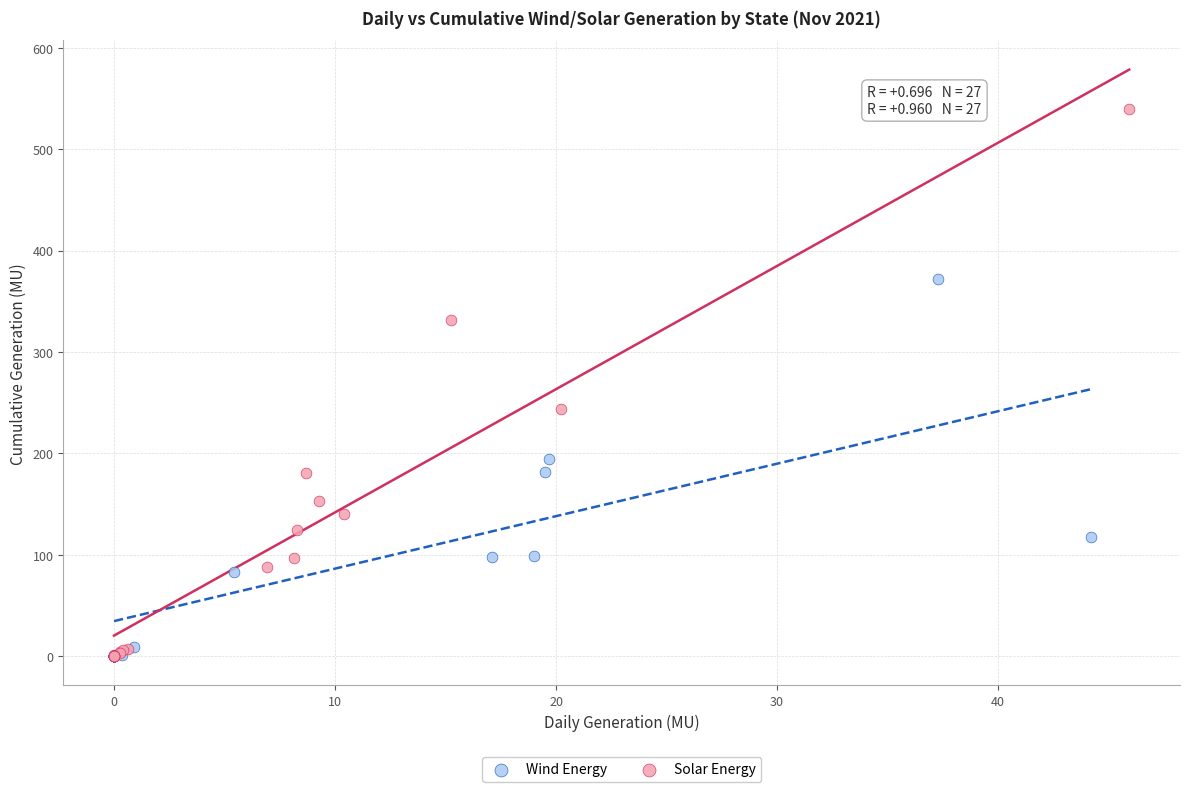

Which series has the widest spread of Y values?

Solar Energy